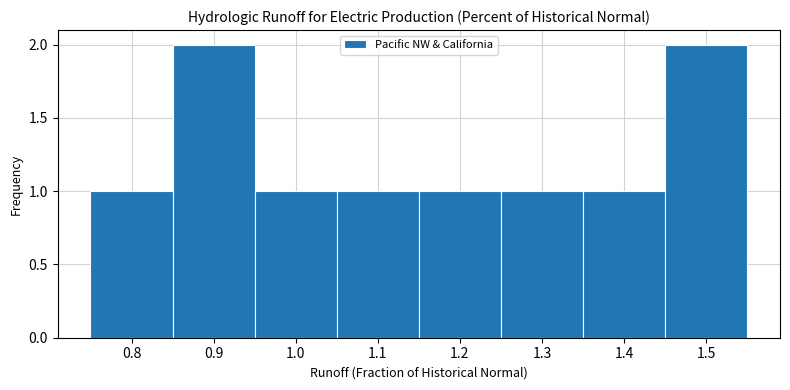

Reading left to right, transcribe this chart: for each bar, give the range it covers on the x-axis and its height. The values are not printed on the chart, so give them approximately, as read against the axis.

0.75 to 0.85: 1
0.85 to 0.95: 2
0.95 to 1.05: 1
1.05 to 1.15: 1
1.15 to 1.25: 1
1.25 to 1.35: 1
1.35 to 1.45: 1
1.45 to 1.55: 2